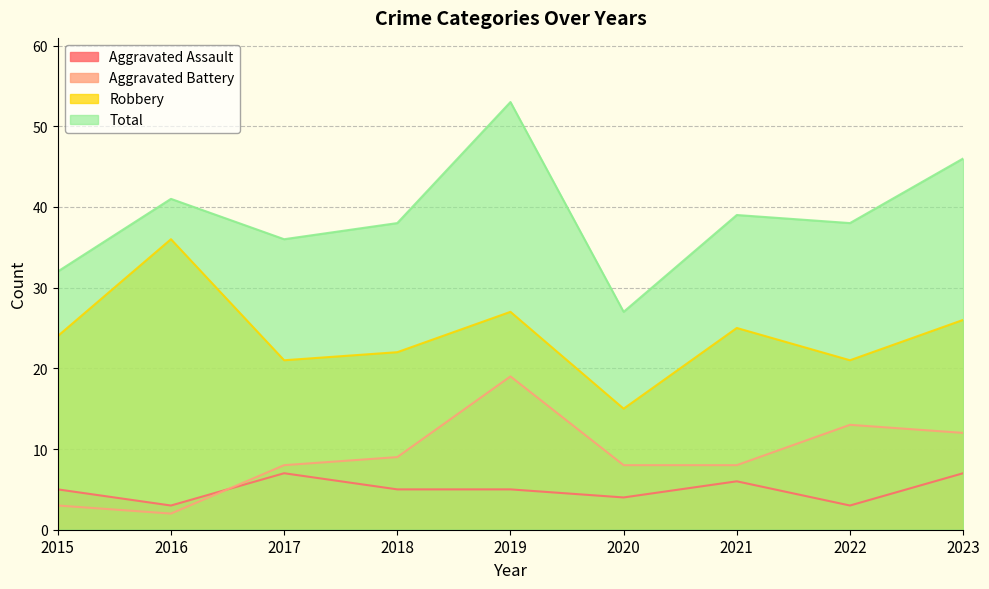

Which category has the lowest value across all series?

2016